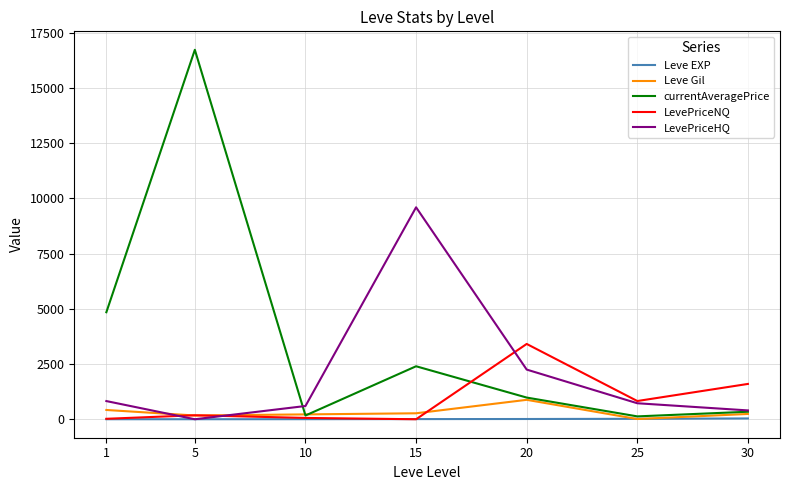

How many lines are shown in the chart?

5